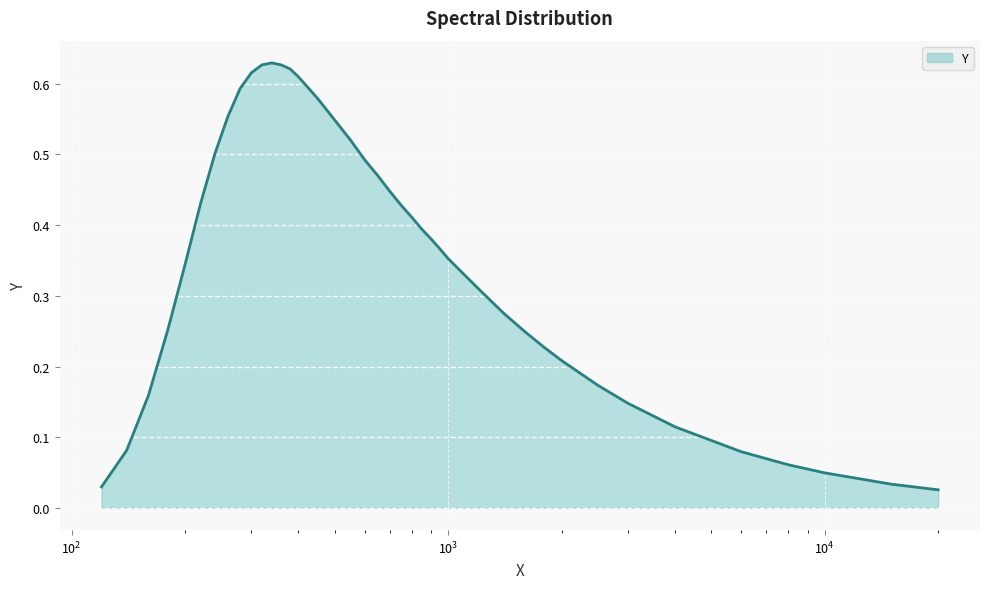

Rank the categories by value from lowest to highest.

20000.0, 120.0, 15000.0, 10000.0, 8000.0, 6000.0, 140.0, 4000.0, 3000.0, 160.0, 2500.0, 2000.0, 1800.0, 1600.0, 180.0, 1400.0, 1200.0, 200.0, 1000.0, 950.0, 900.0, 850.0, 800.0, 750.0, 220.0, 700.0, 650.0, 600.0, 240.0, 550.0, 500.0, 260.0, 450.0, 280.0, 400.0, 300.0, 380.0, 320.0, 360.0, 340.0